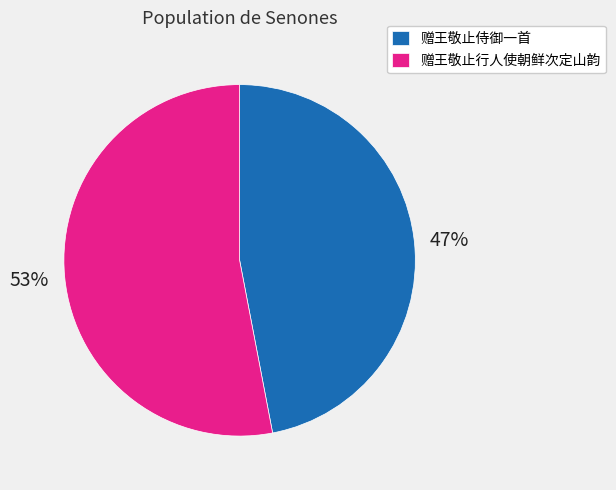

How many segments does this pie chart have?

2